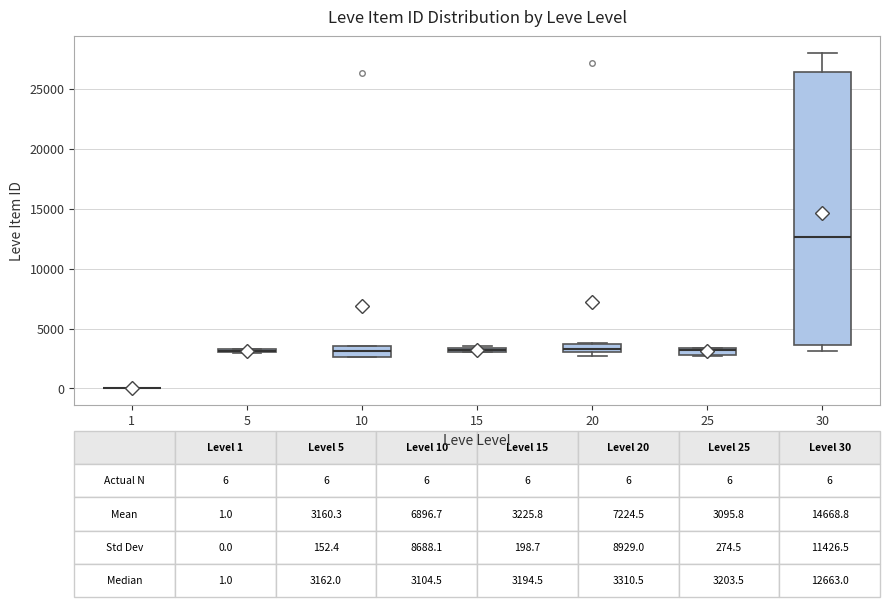

Which box is the tallest, from its lower edge to its upper edge?

30